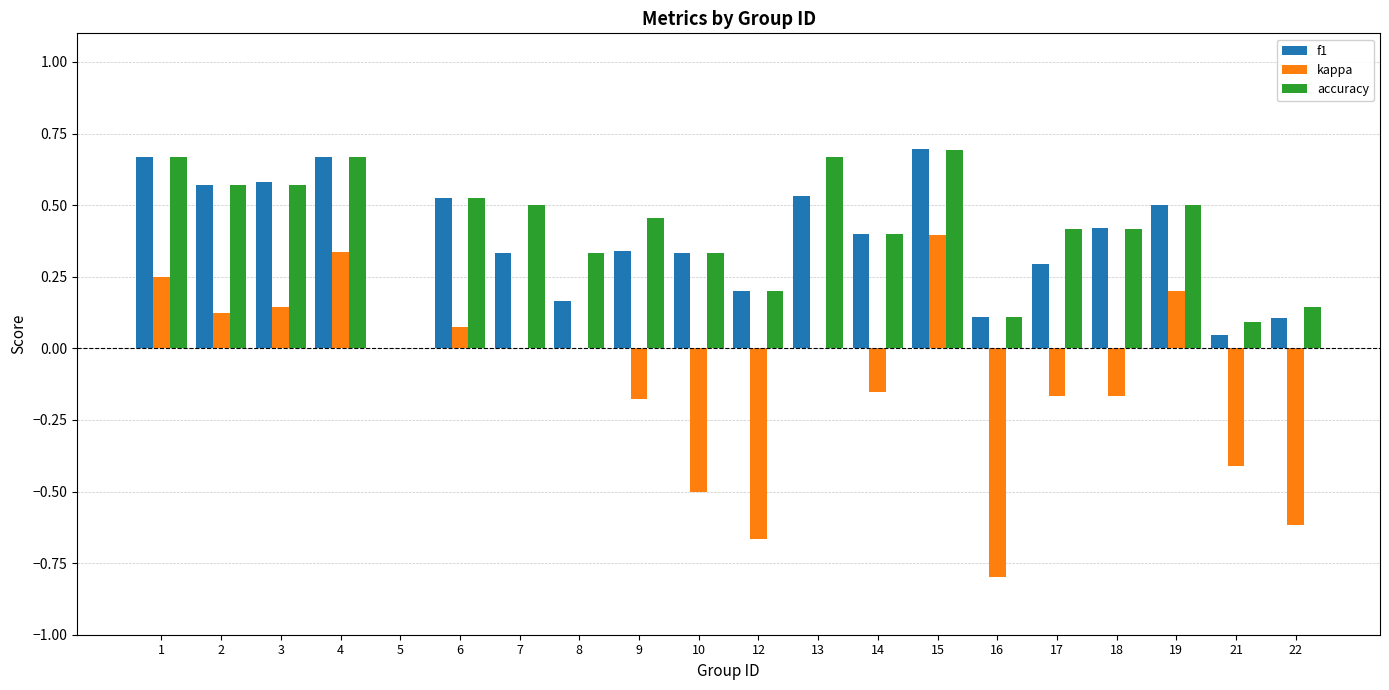

True or false: f1 has a value of 1.0 at 3.

False